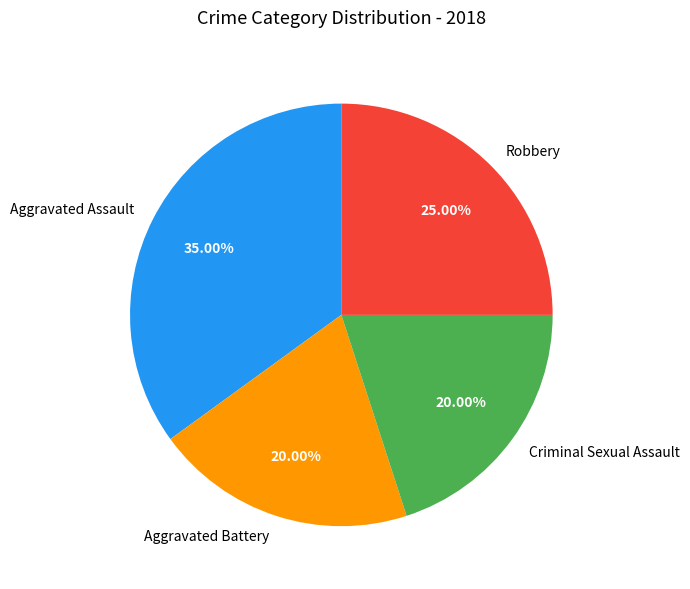

To the nearest percent, what portion does Aggravated Battery represent?

20%